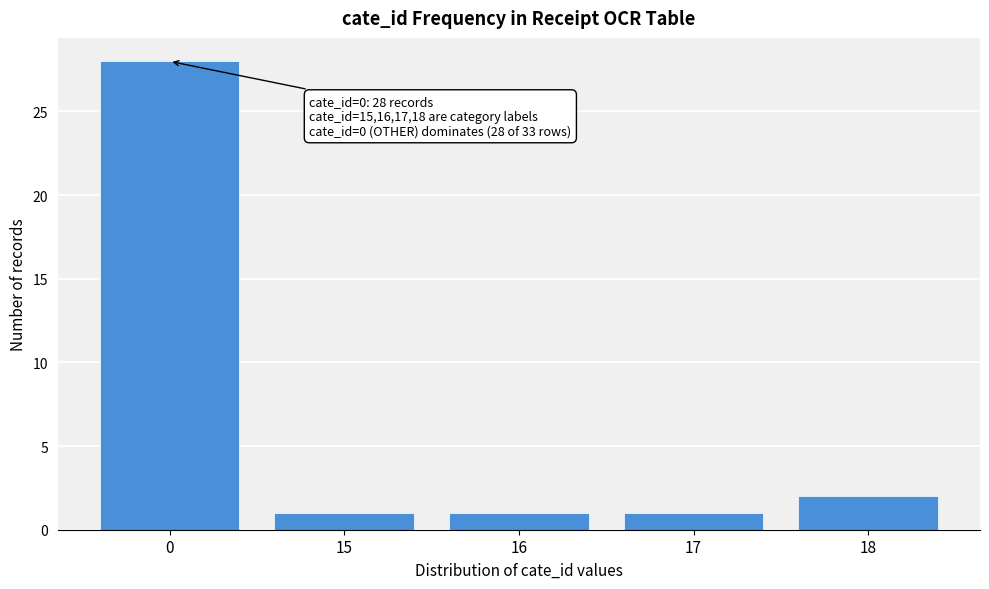

Reading left to right, list all the values displayed in this chart.

0=28	15=1	16=1	17=1	18=2